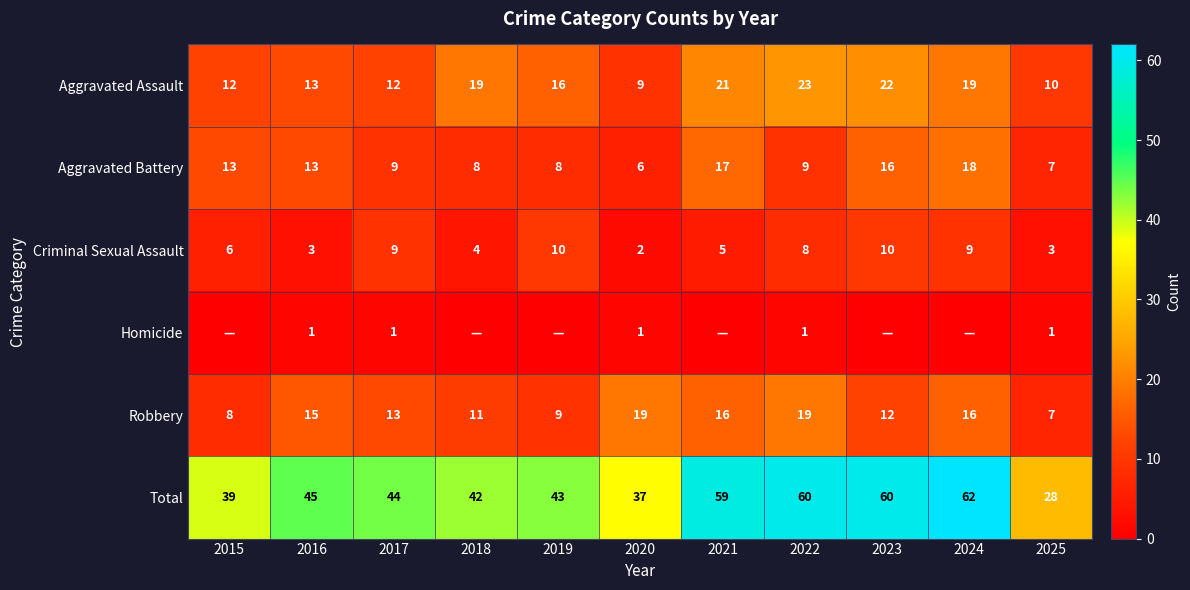

What value does the Aggravated Assault series have at 2019, to the nearest 10?

20